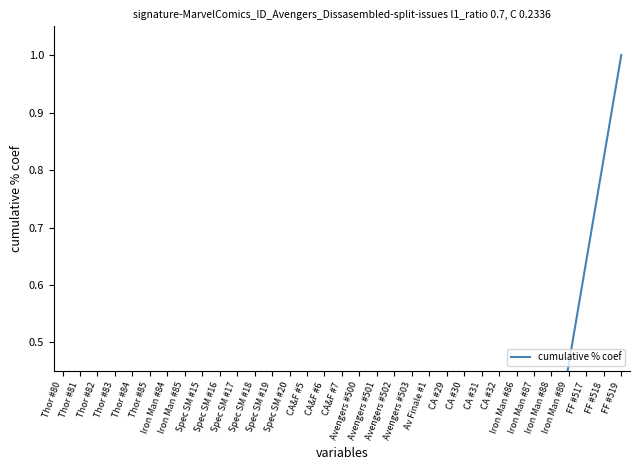

What is the difference between the maximum and minimum values?

1.0